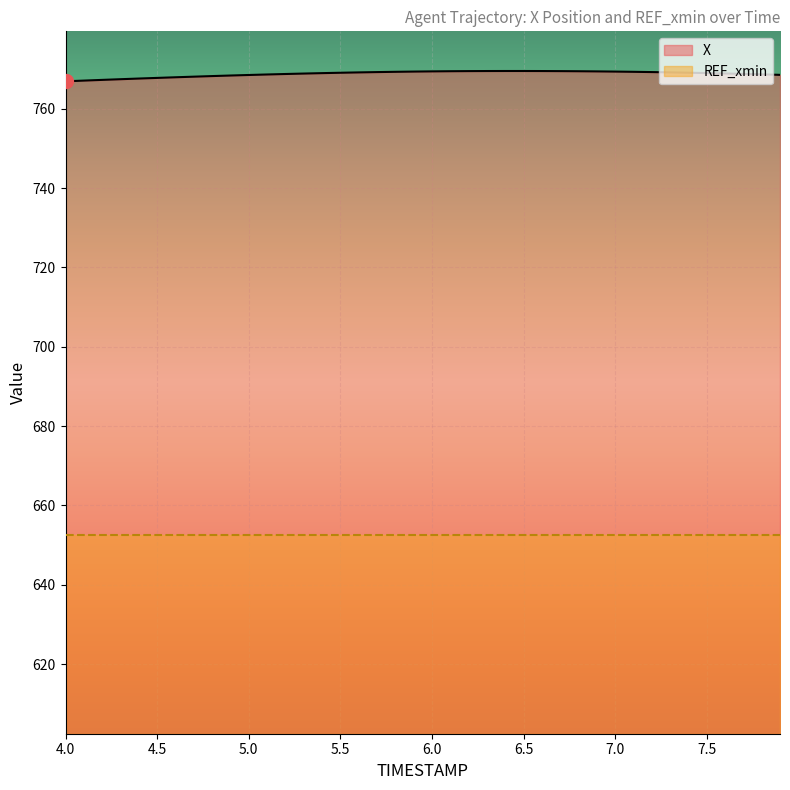

True or false: the data shows 1311.5 at 6.7.

False